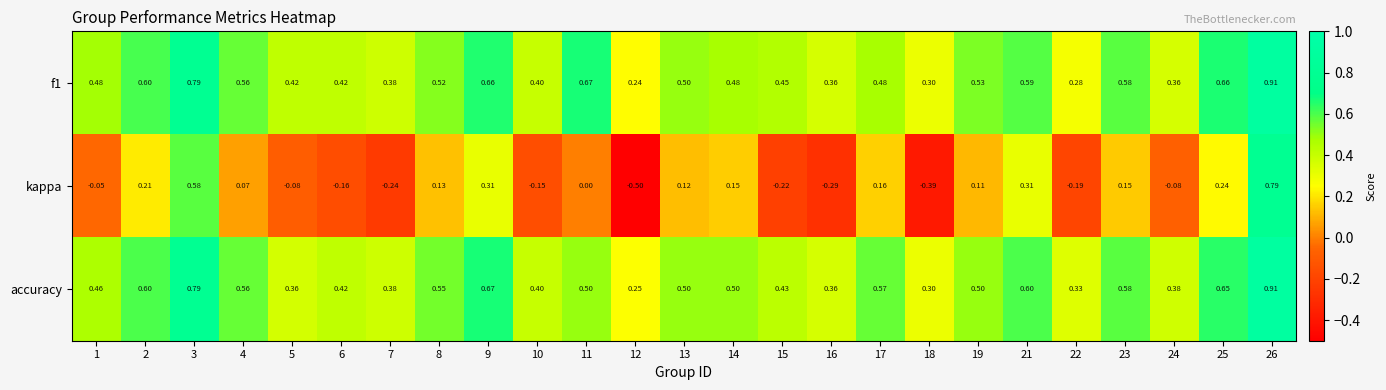

Which series has the largest range (max minus min)?

kappa